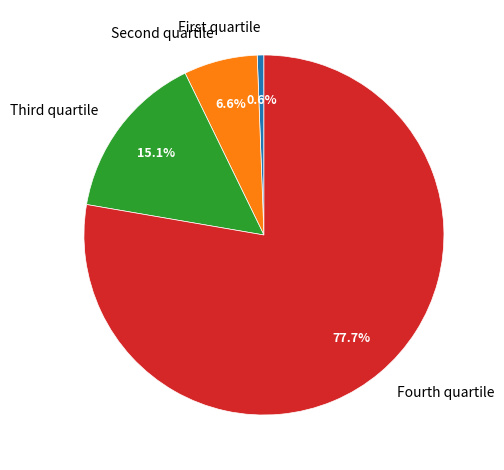

Is there any slice that represents more than half of the pie?

Yes